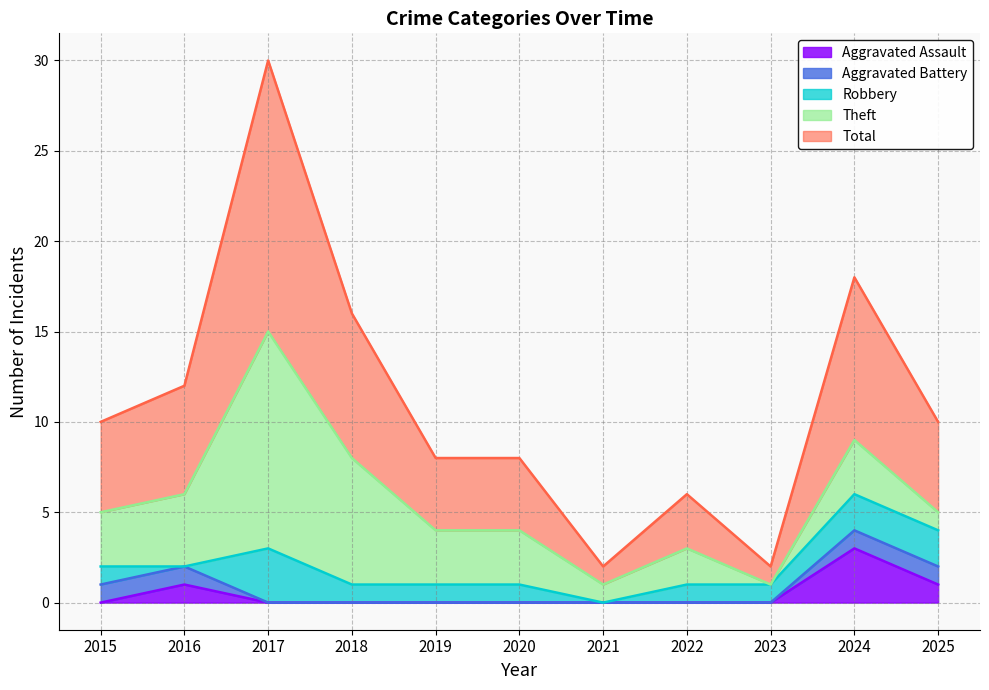

At which category does the chart reach its minimum across all series?

2015